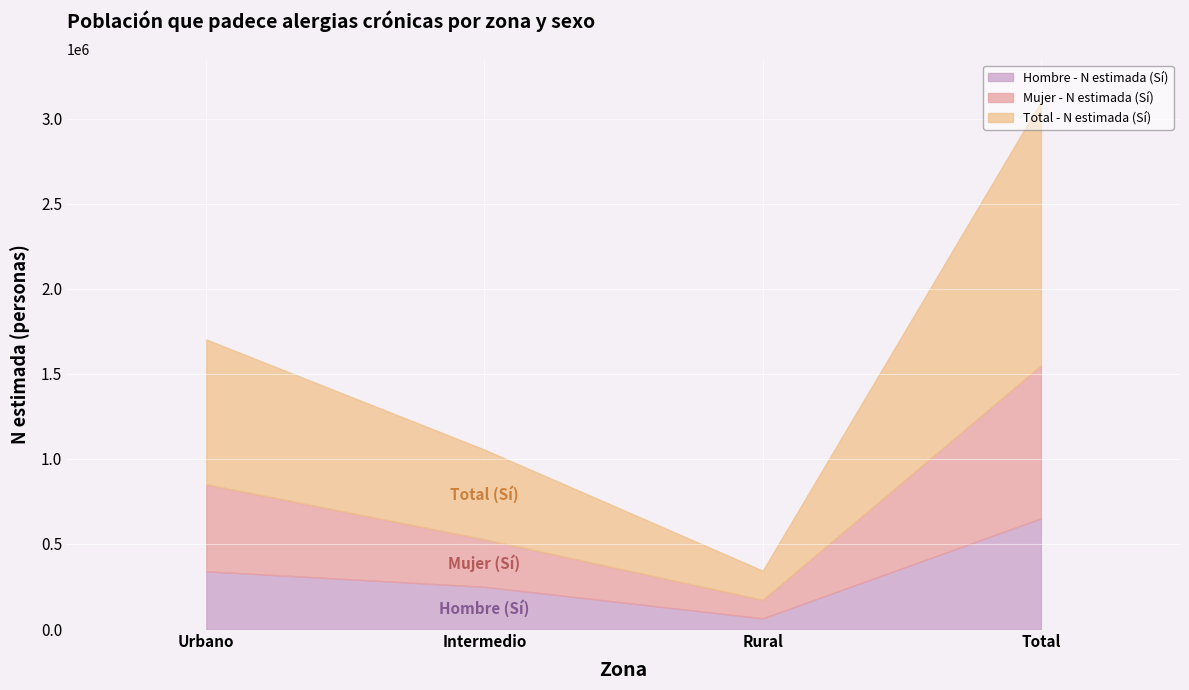

True or false: Hombre - N estimada (Sí) and Total - N estimada (Sí) intersect in this chart.

False